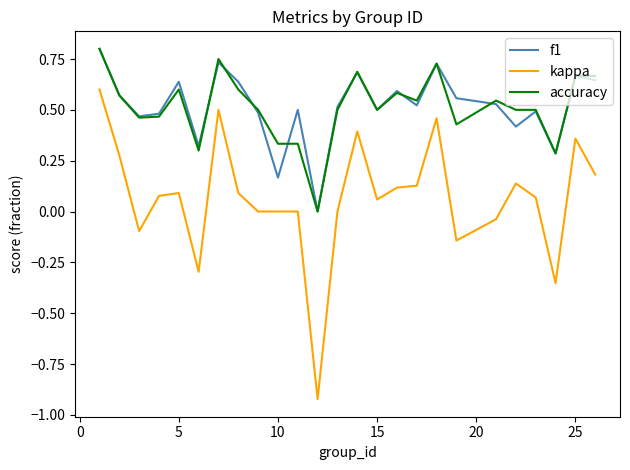

True or false: accuracy and kappa cross at least once.

False